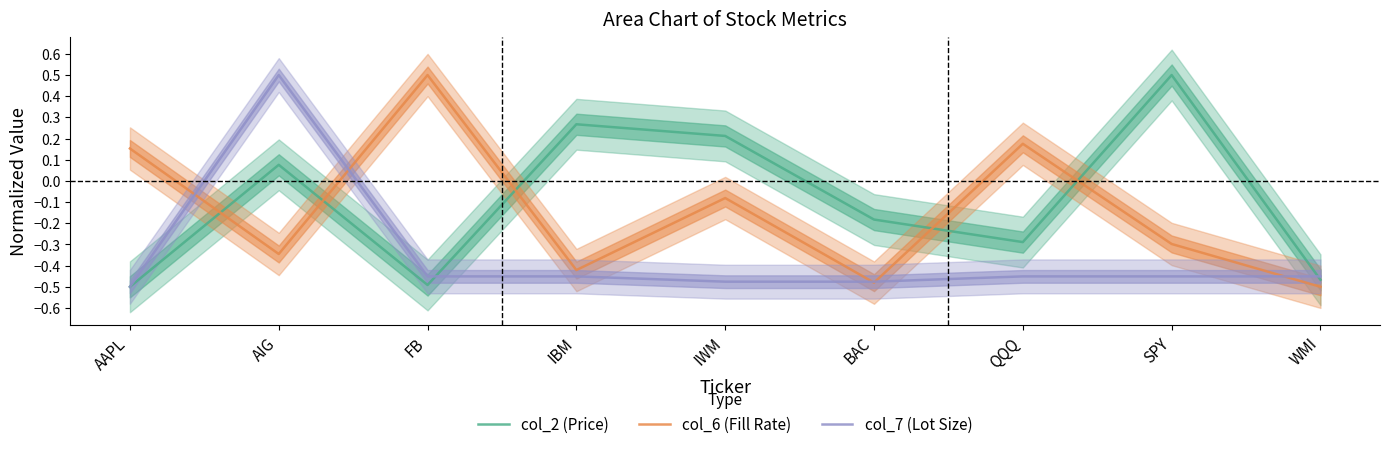

What position from the right is WMI?

1